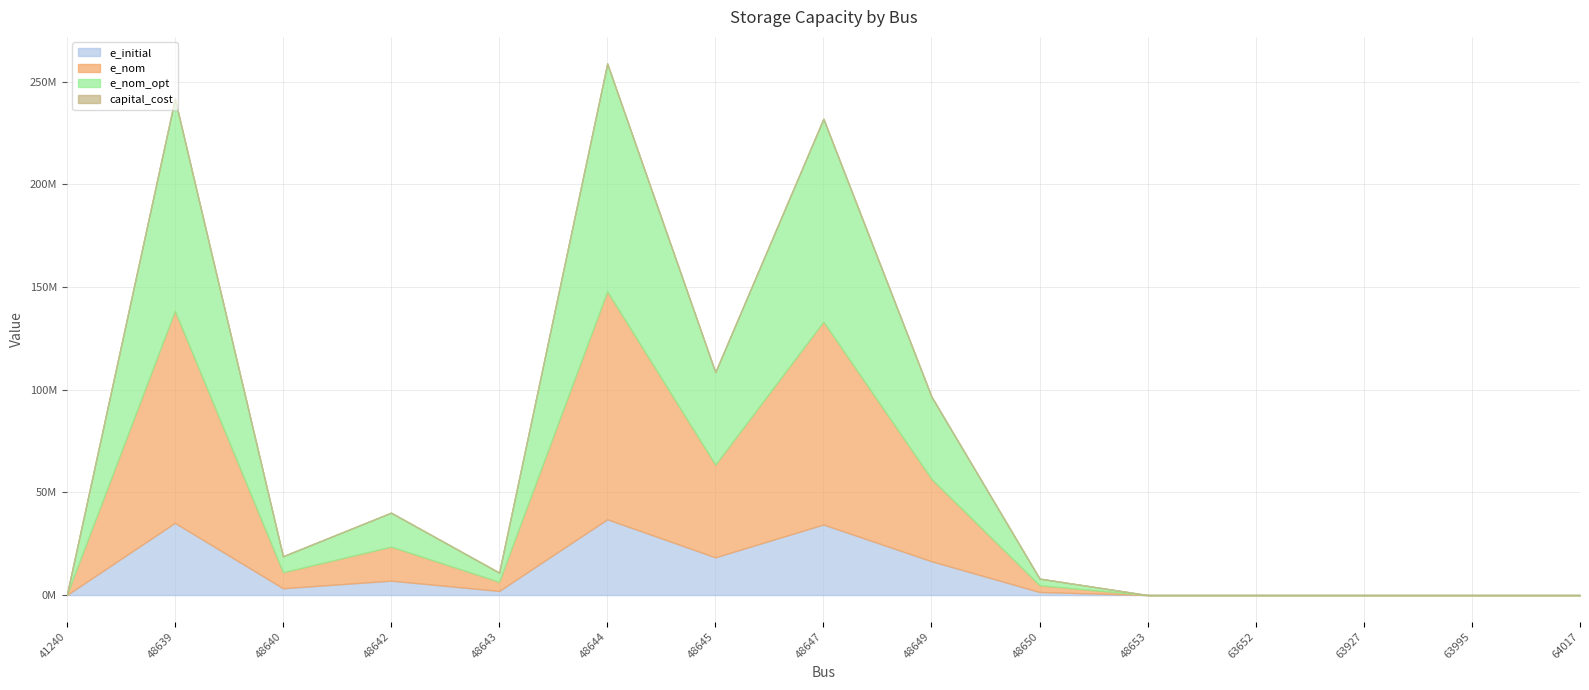

How many categories are shown in the chart?

15